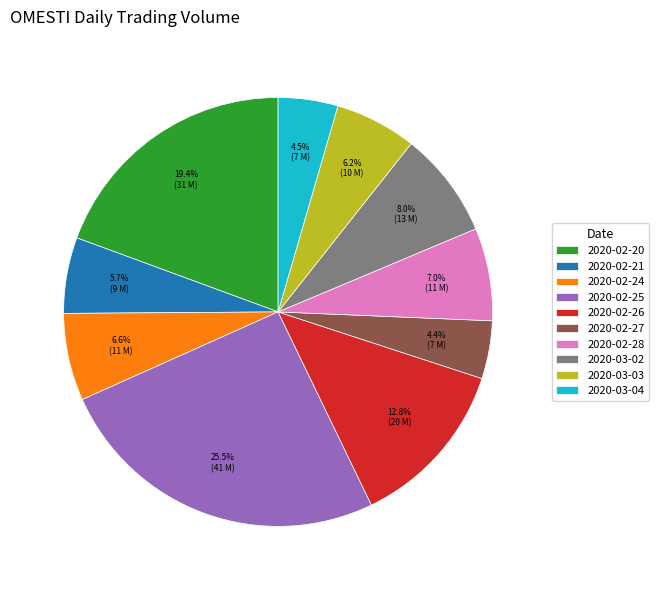

Approximately how many times larger is the value at 2020-02-20 compared to 2020-03-04?

4.3